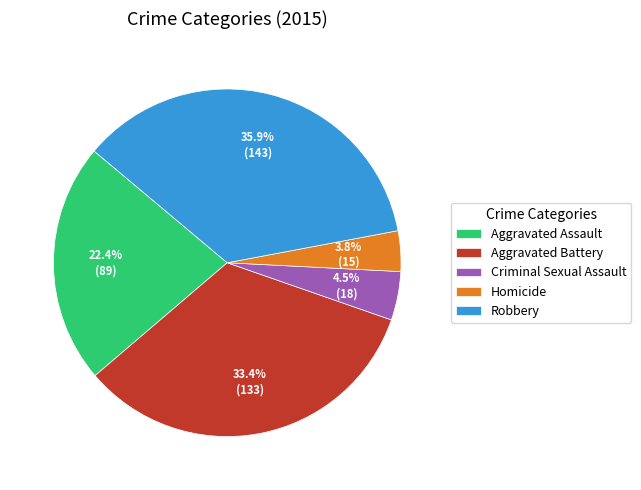

Rank the categories by value from highest to lowest.

Robbery, Aggravated Battery, Aggravated Assault, Criminal Sexual Assault, Homicide